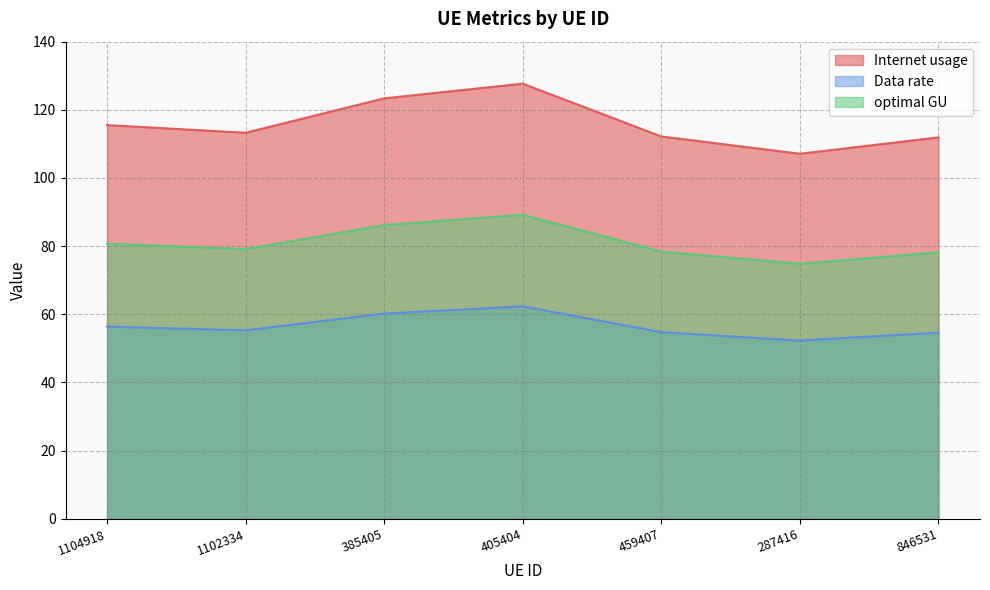

What is the difference between the Data rate values at 1104918 and 385405?

3.8